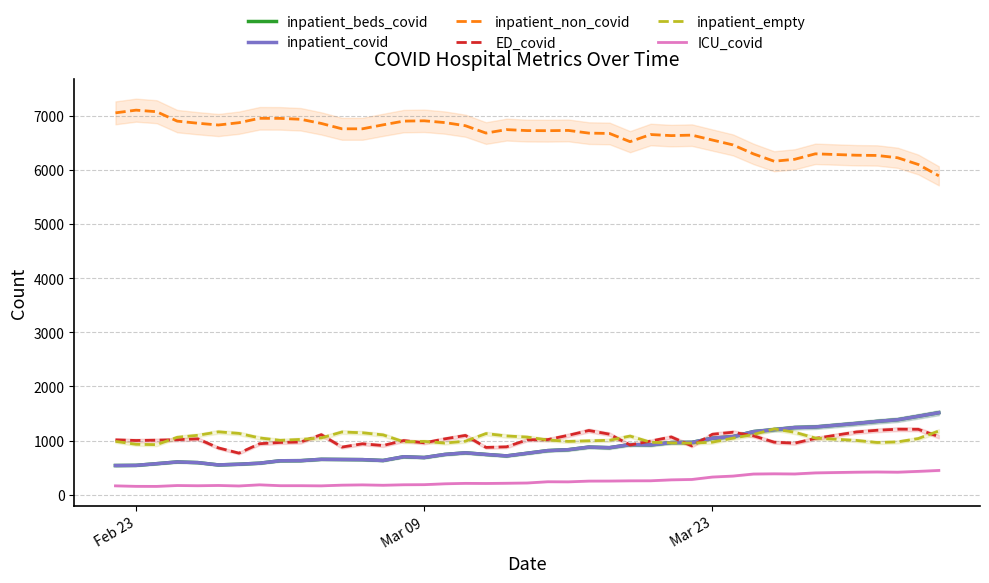

After their last crossing, which series has the higher values: inpatient_beds_covid or ED_covid?

inpatient_beds_covid